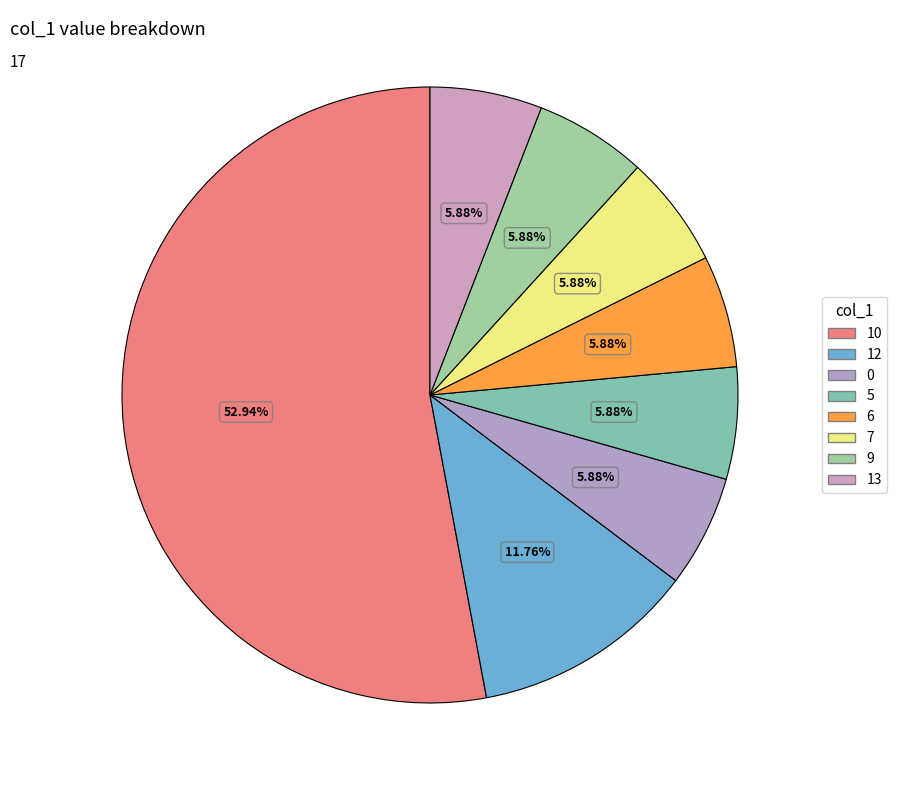

Count the number of slices in the pie.

8